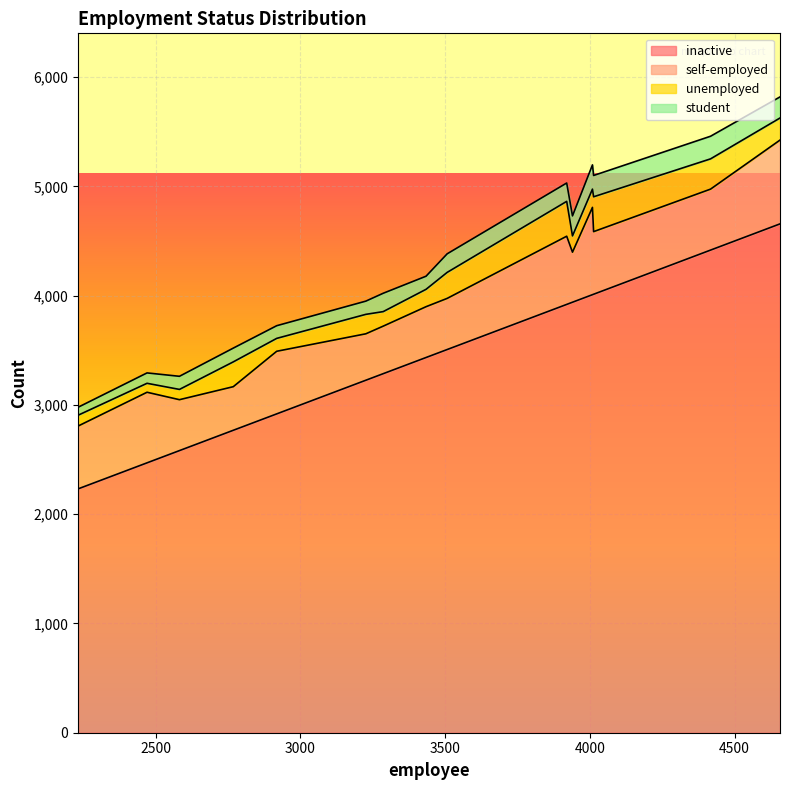

What is the difference between the student values at 13 and 7?

24